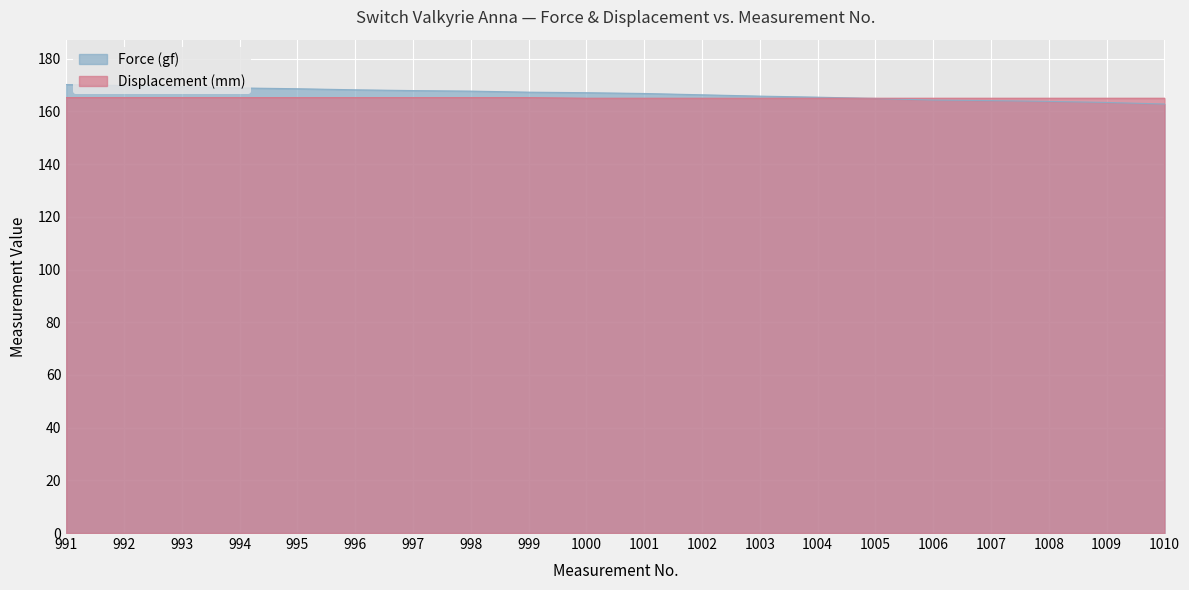

List the series in order of their overall mean, highest first.

Force (gf), Displacement (mm)